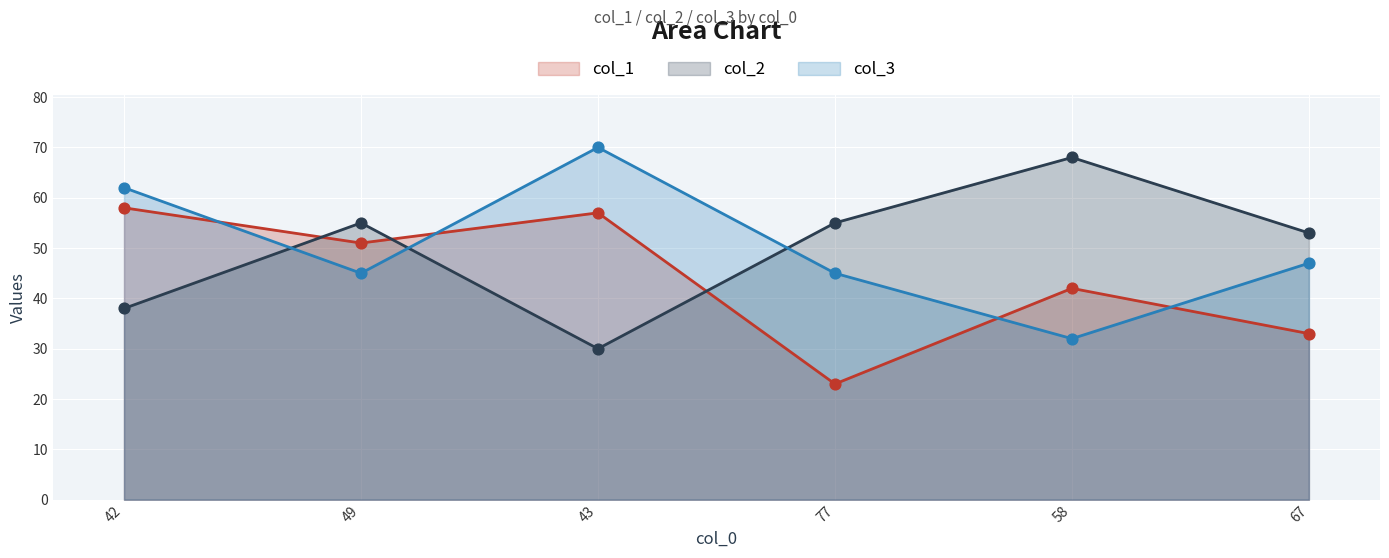

What is the total value across all series at 67?

133